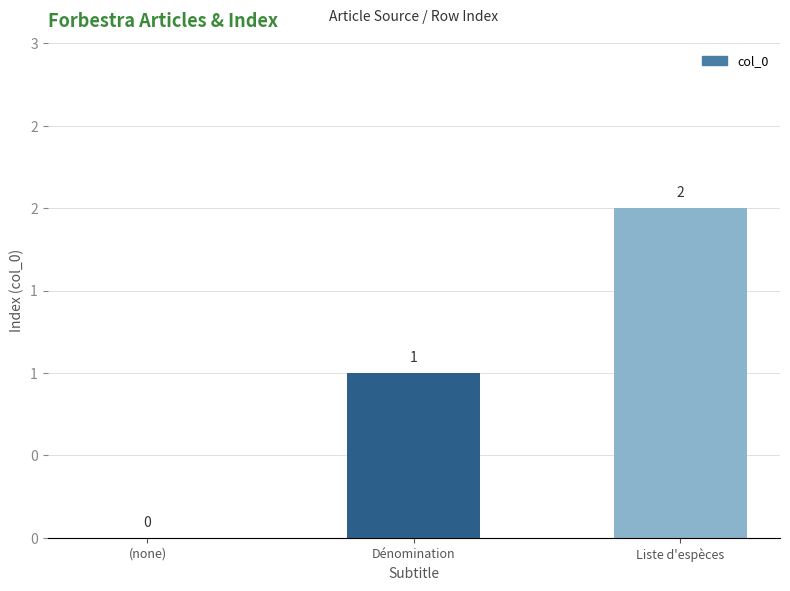

Are the bars horizontal?

No